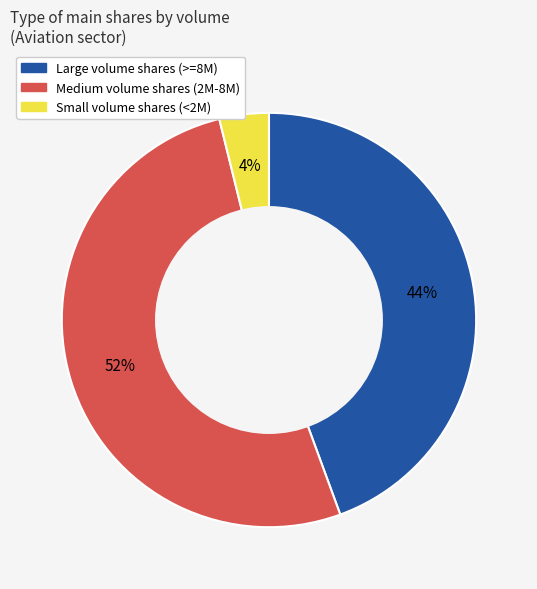

Does any single category account for the majority?

Yes